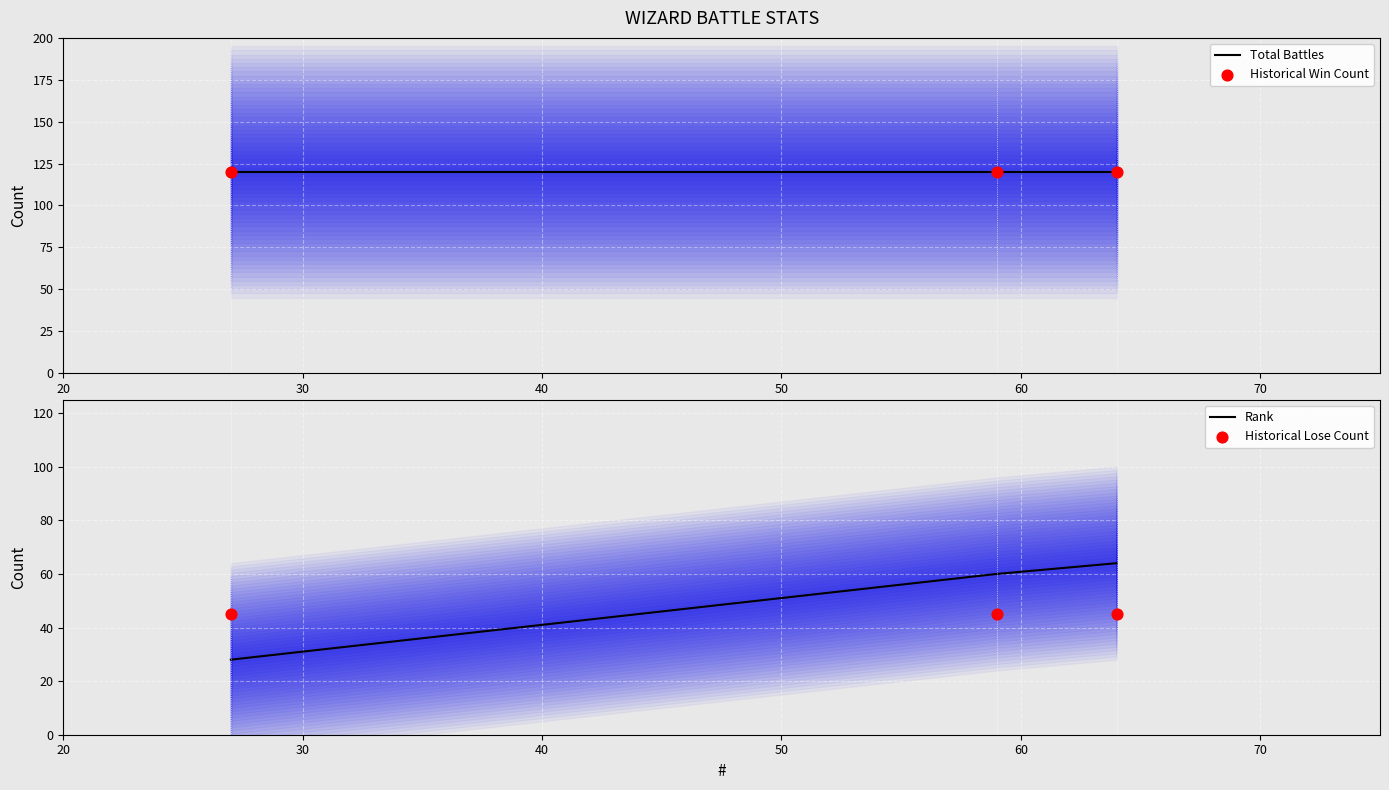

What are all the series names shown in the legend?

Total Battles, Historical Win Count, Rank, Historical Lose Count